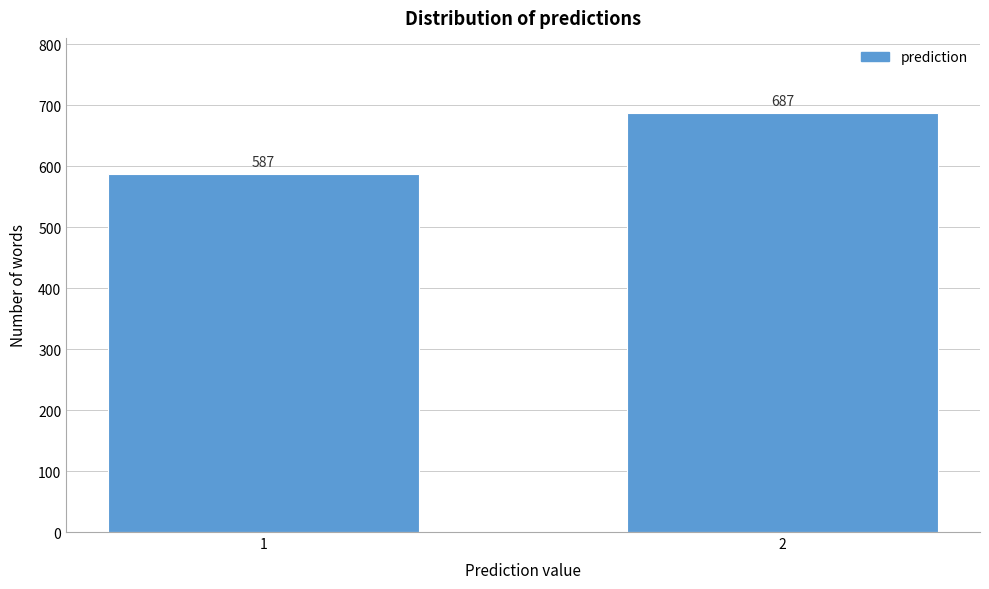

Reading left to right, extract all data points from this chart.

1=587	2=687